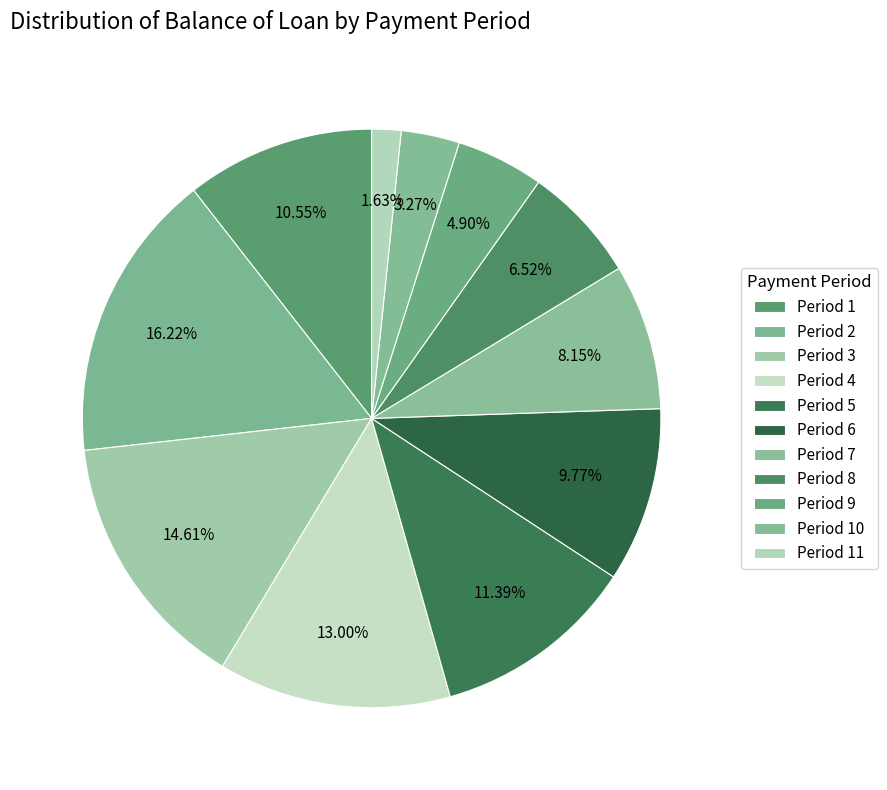

How many segments does this pie chart have?

11